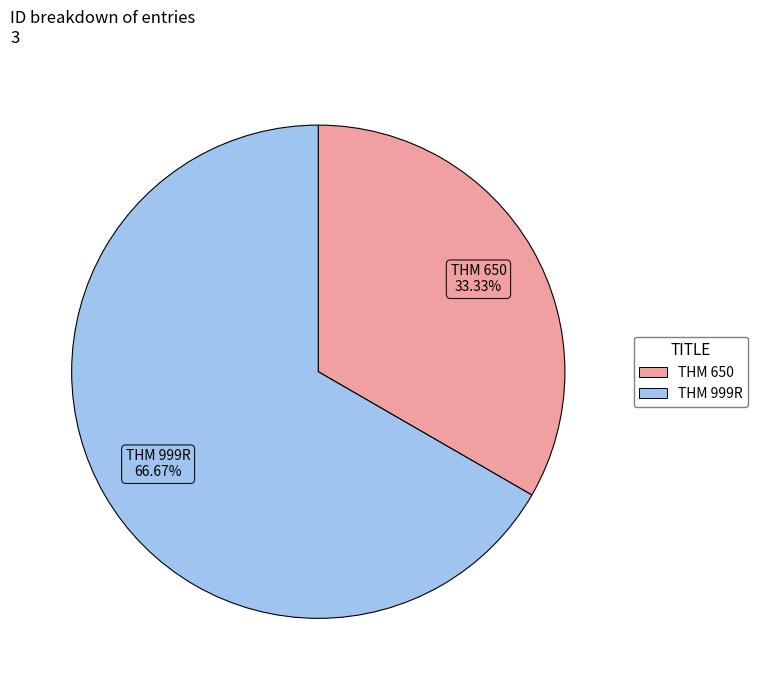

What is the ratio of the value at THM 999R to the value at THM 650?

2.0